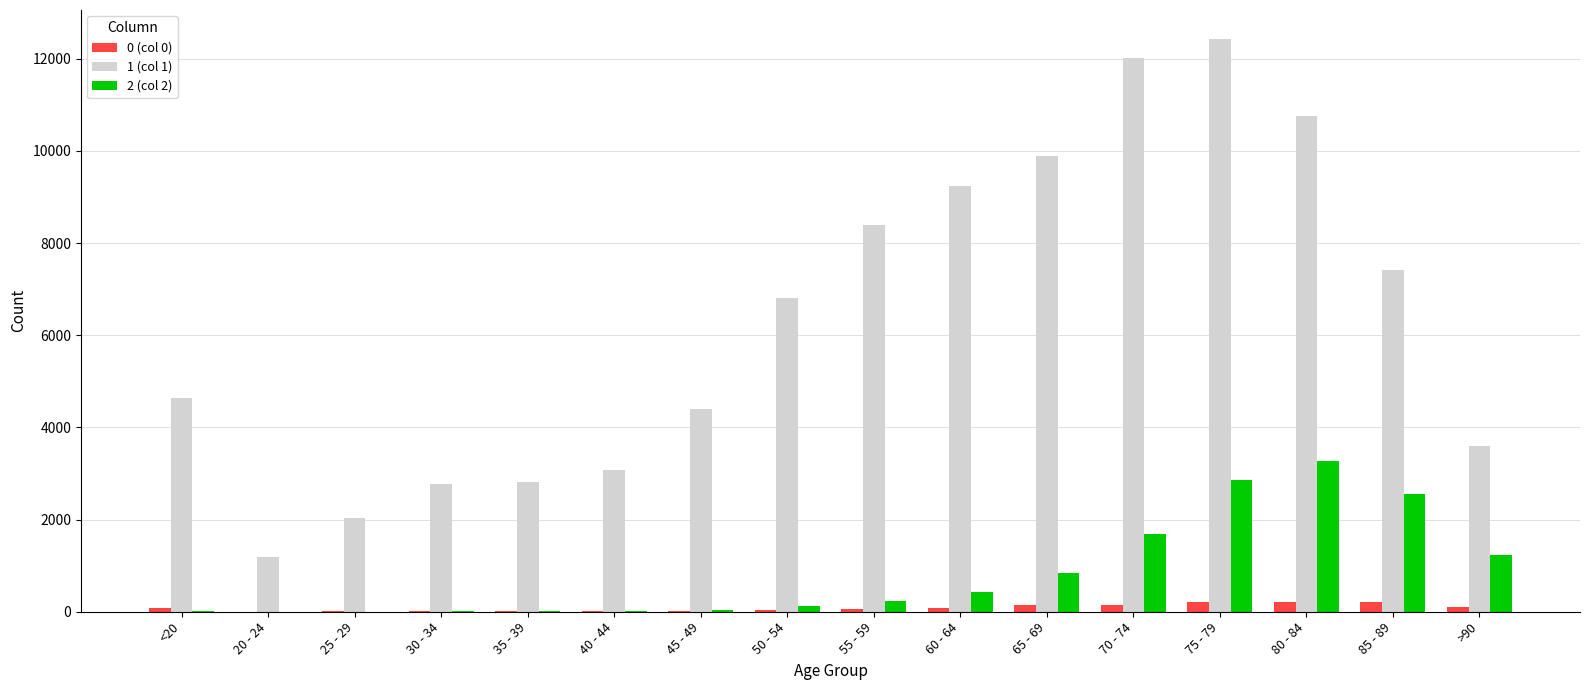

At which category is the sum across all series the highest?

75 - 79